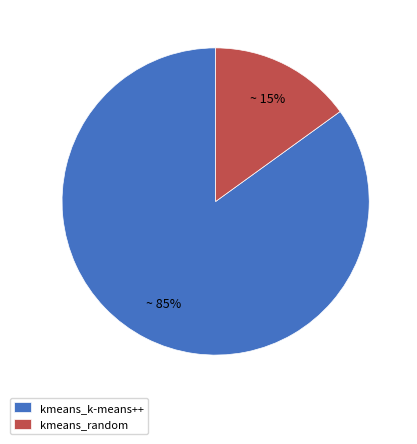

Count the number of slices in the pie.

2